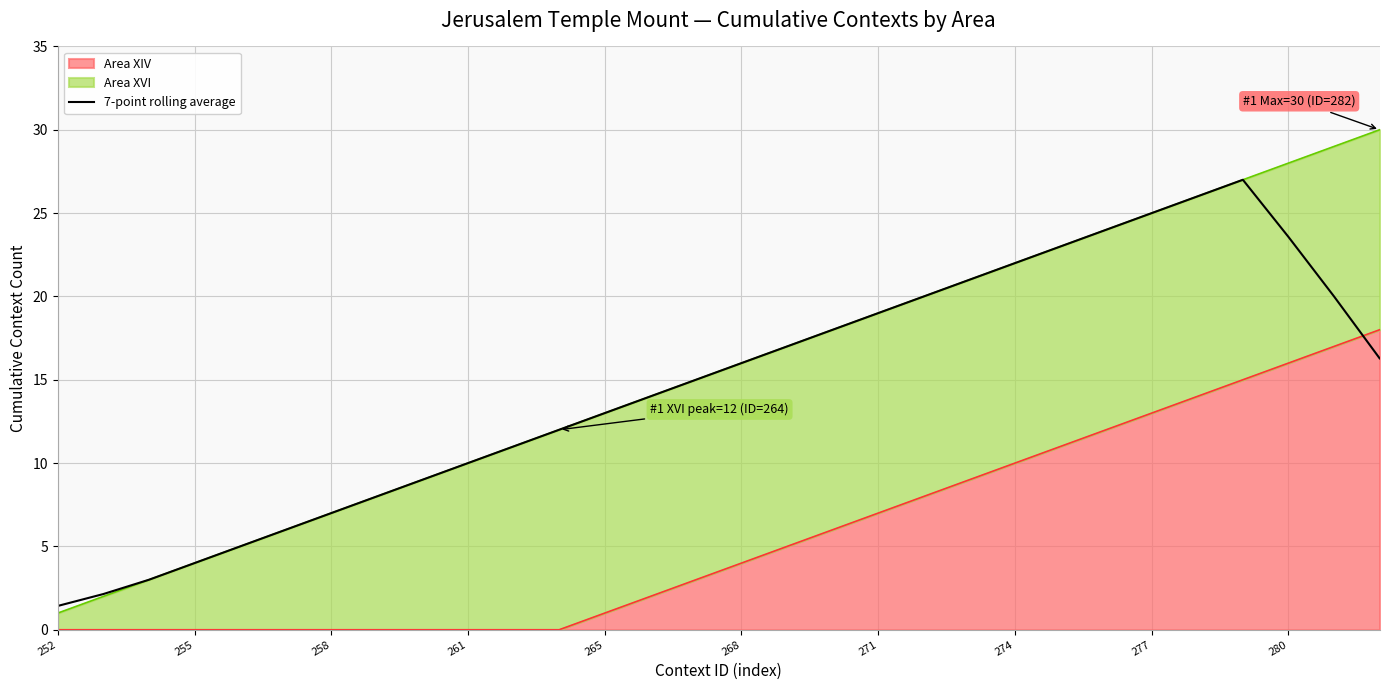

Which label corresponds to the smallest value in the chart?

252